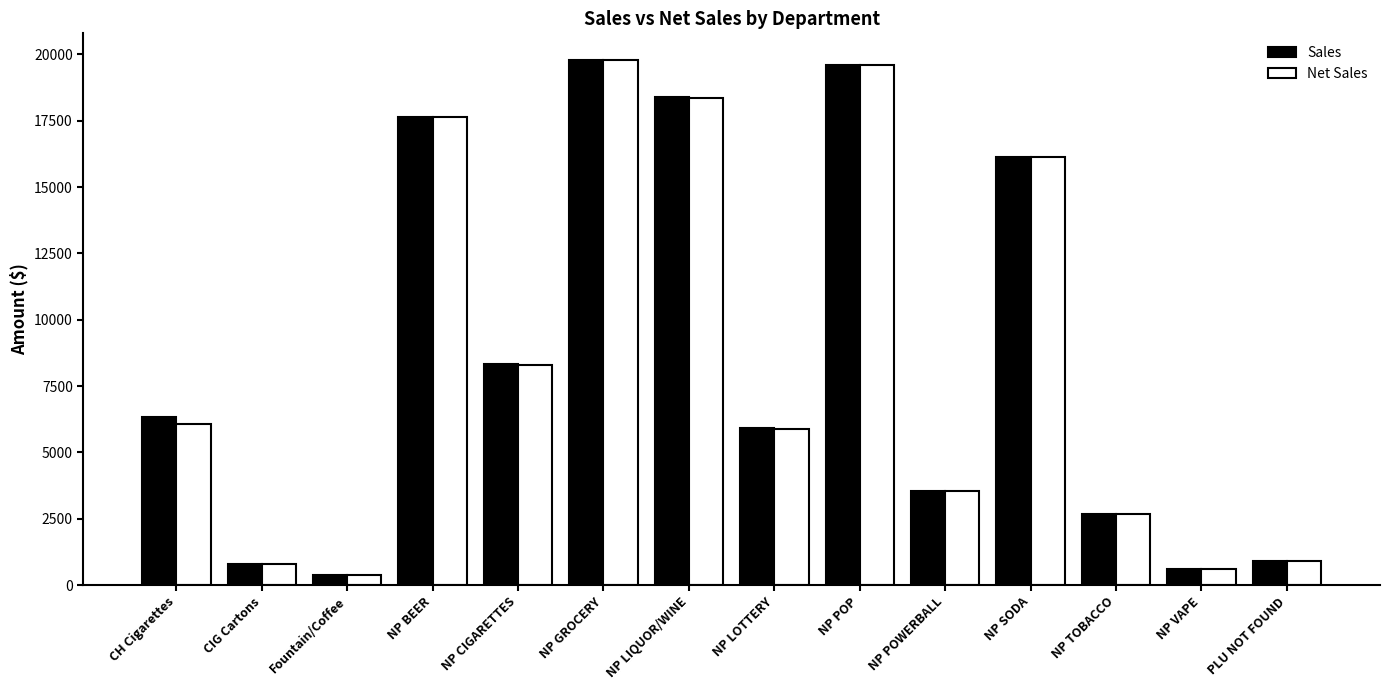

Which category has the highest value across all series?

NP GROCERY